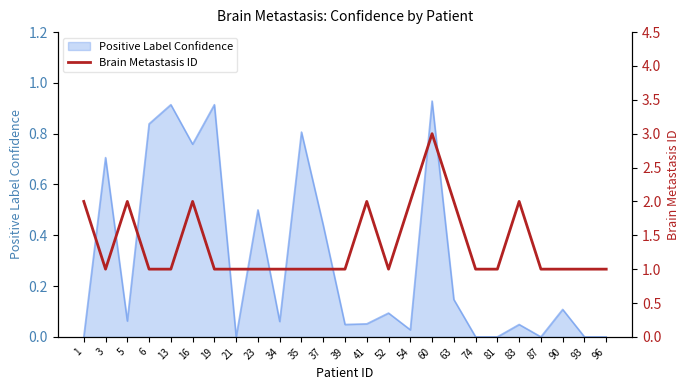

List the labels in order of value, largest first.

60, 1, 5, 16, 41, 54, 63, 83, 3, 6, 13, 19, 21, 23, 34, 35, 37, 39, 52, 74, 81, 87, 90, 93, 96